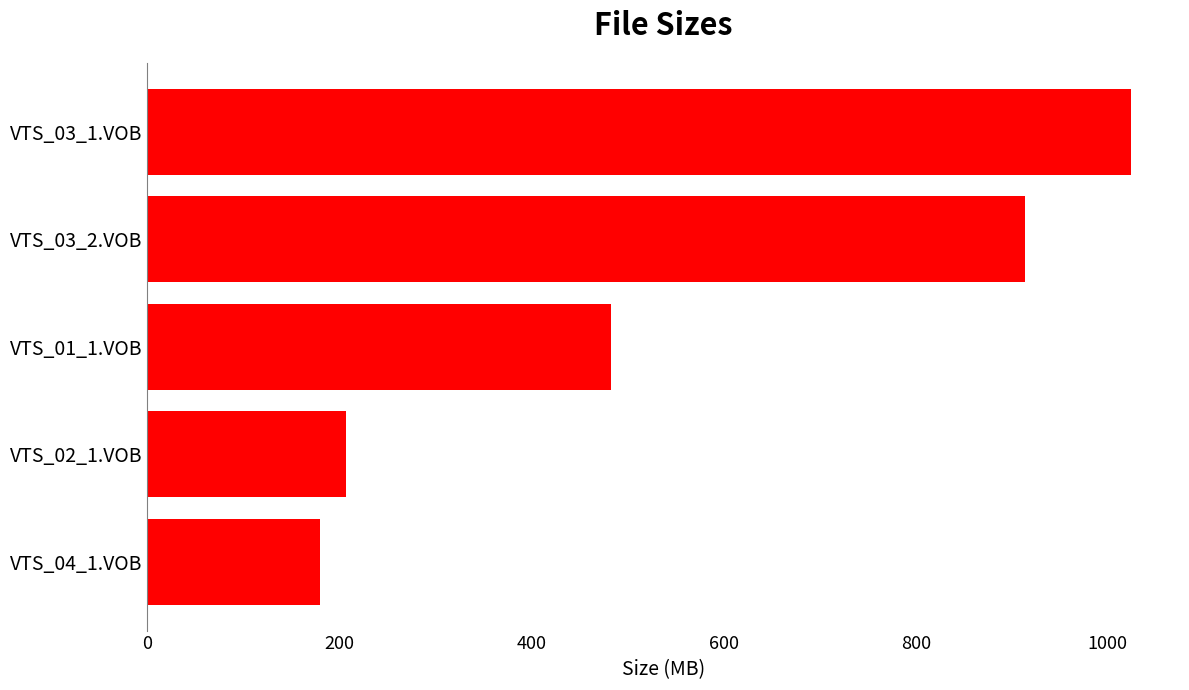

How many categories are shown in the chart?

5